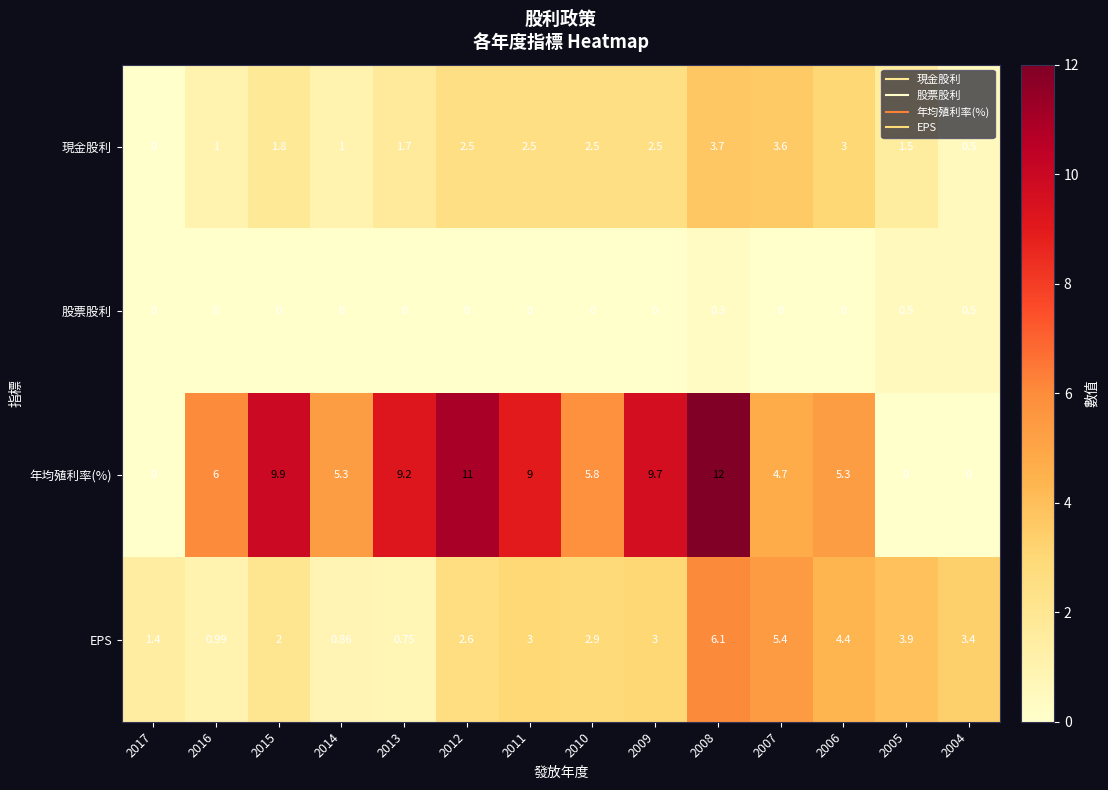

At which category is the sum across all series the highest?

2008